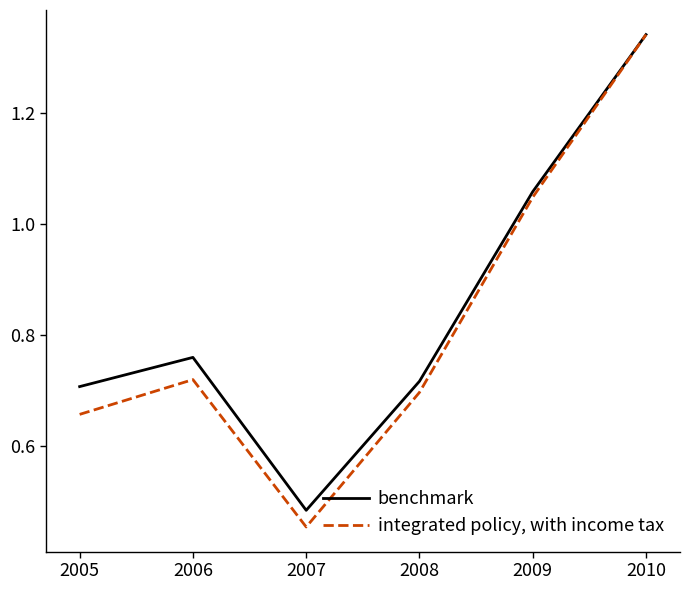

Is this an area chart (filled region under the line)?

No